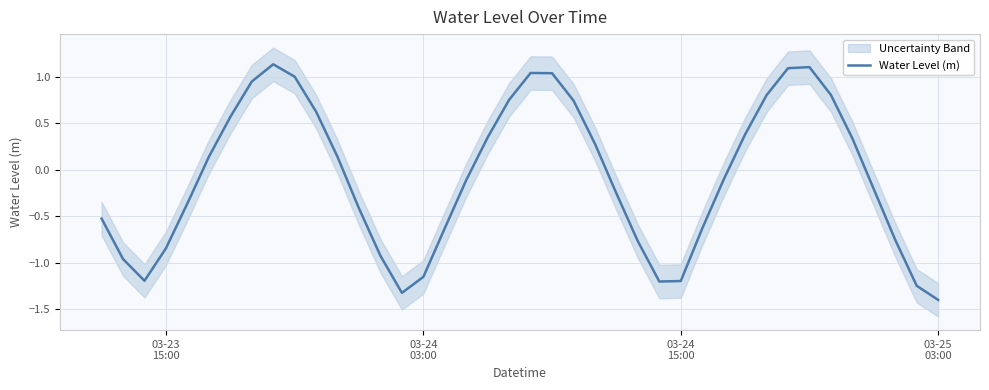

Reading right to left, extract all data points from this chart.

-1.4	-1.2	-0.8	-0.2	0.3	0.8	1.1	1.1	0.8	0.4	-0.1	-0.6	-1.2	-1.2	-0.8	-0.3	0.3	0.7	1.0	1.0	0.8	0.4	-0.1	-0.6	-1.1	-1.3	-0.9	-0.4	0.1	0.6	1.0	1.1	1.0	0.6	0.1	-0.4	-0.8	-1.2	-1.0	-0.5